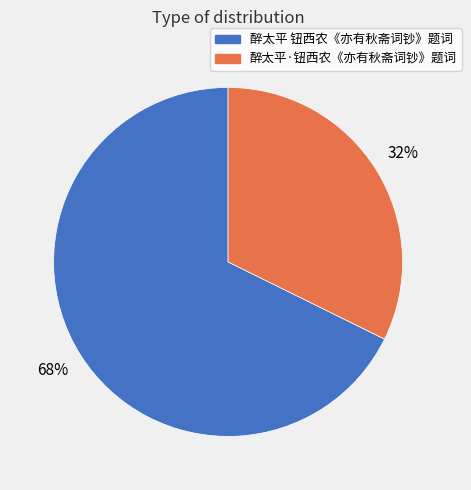

What is the smallest slice in the pie chart?

醉太平·钮西农《亦有秋斋词钞》题词